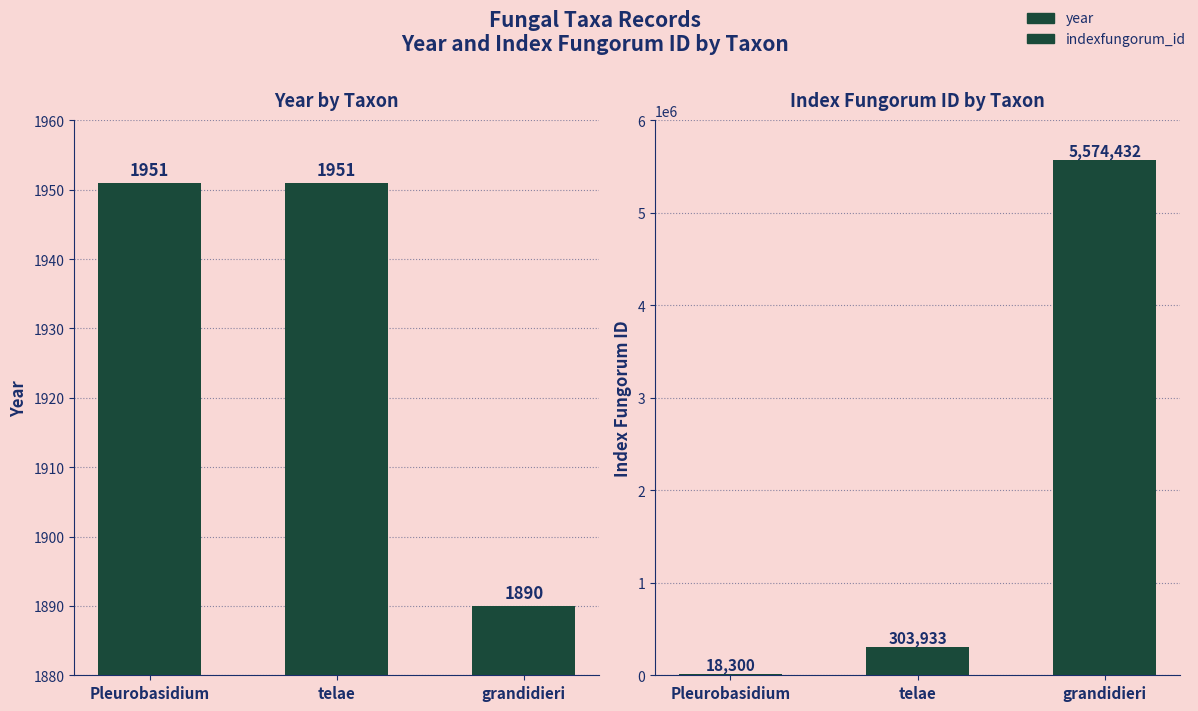

Rank the series by their maximum value, from lowest to highest.

year, indexfungorum_id